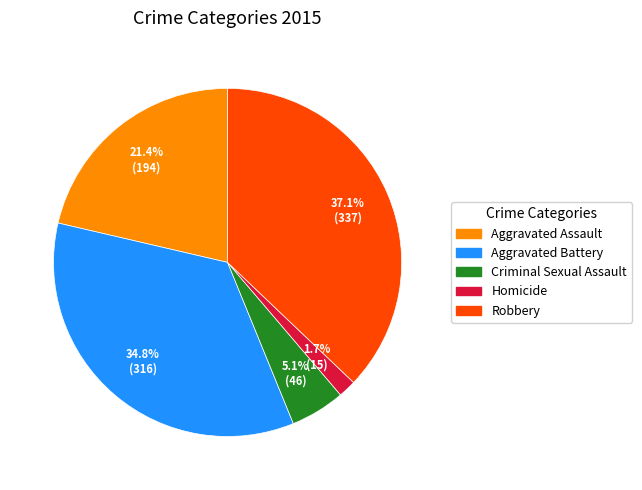

How much of the chart is everything except Criminal Sexual Assault?

94.9%